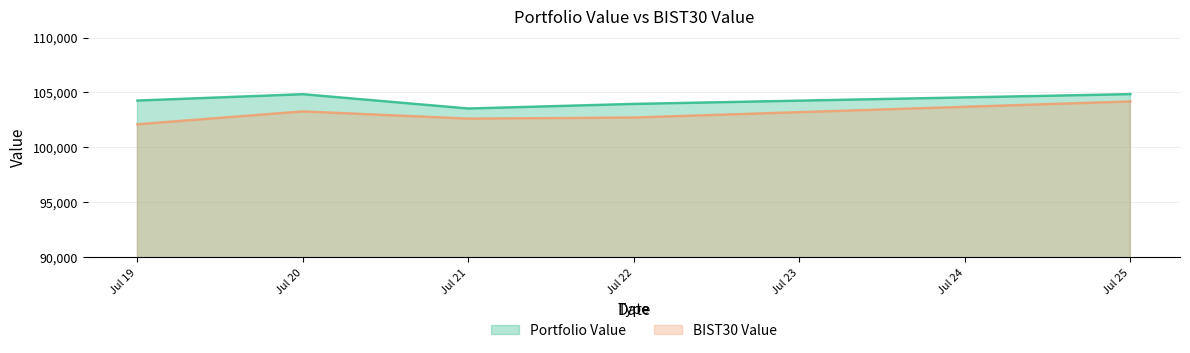

How many series are shown in this chart?

2